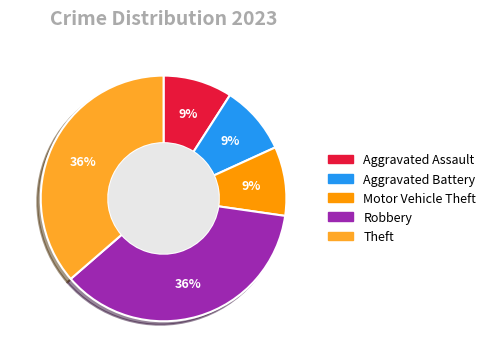

How many slices are in this pie chart?

5